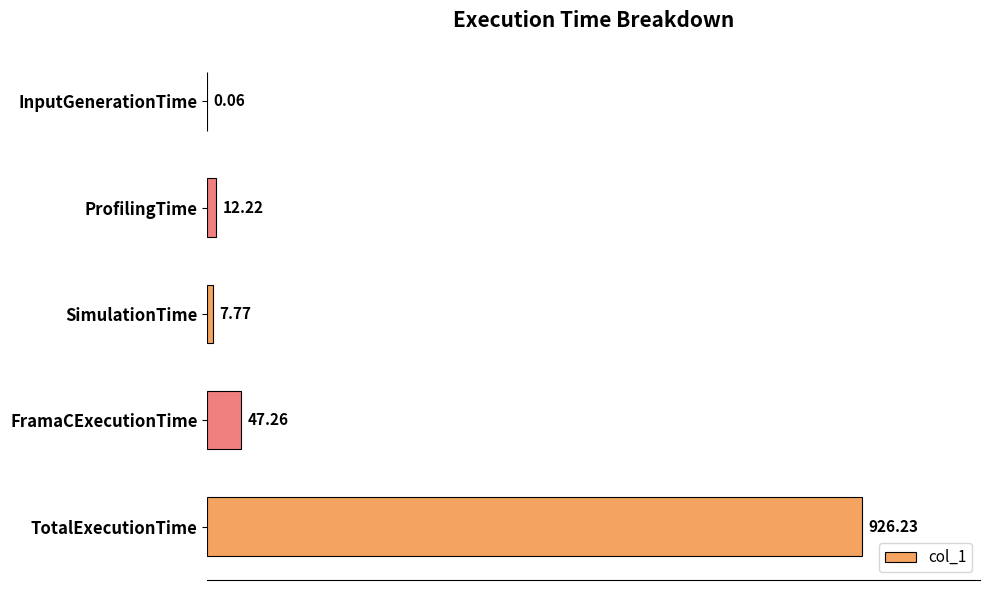

Are the bars grouped side by side (vs. stacked)?

No